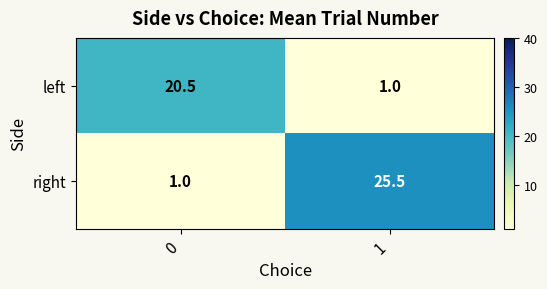

What is the spread (max minus min) of values at 0?

19.5